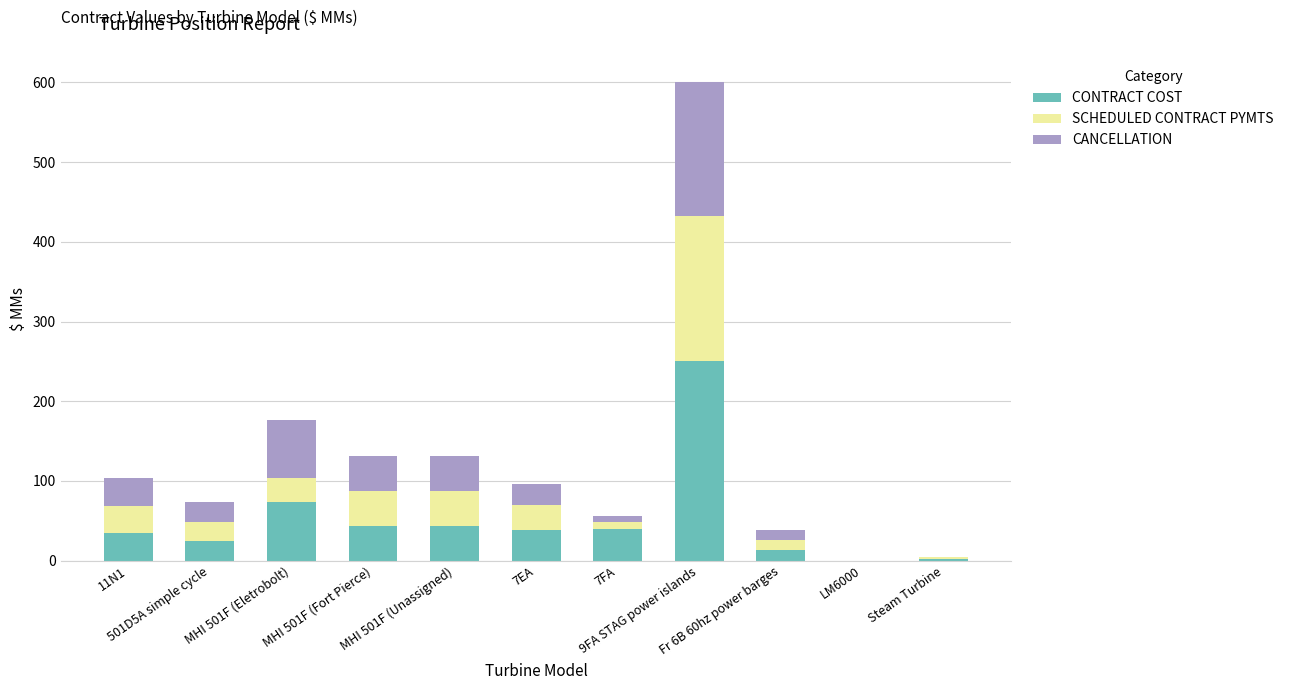

What is the sum of all CONTRACT COST values?

563.0